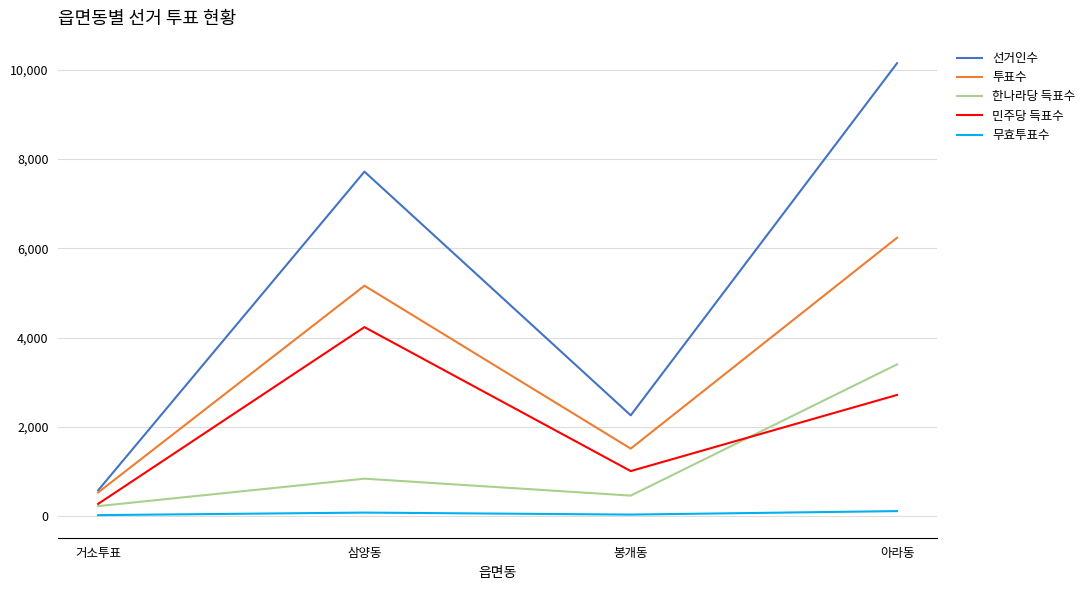

At which label does 민주당 득표수 first exceed 2717?

삼양동